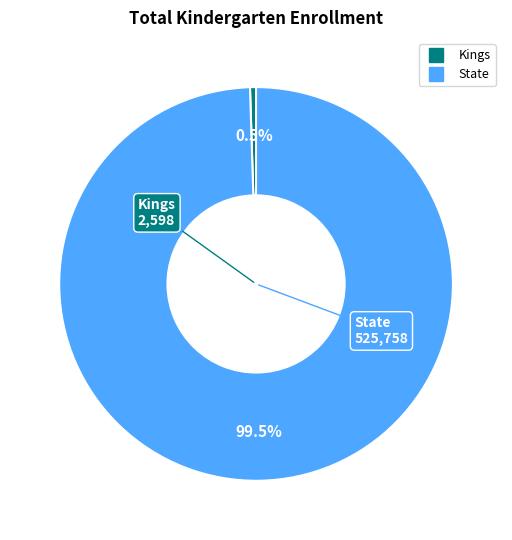

How many segments does this pie chart have?

2